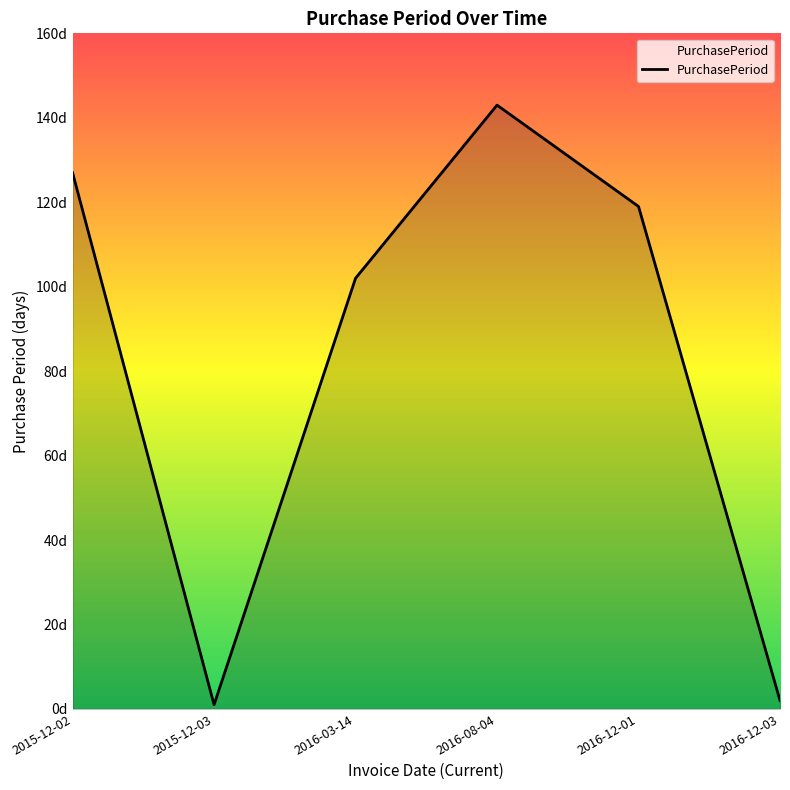

Is this an area chart (filled region under the line)?

Yes